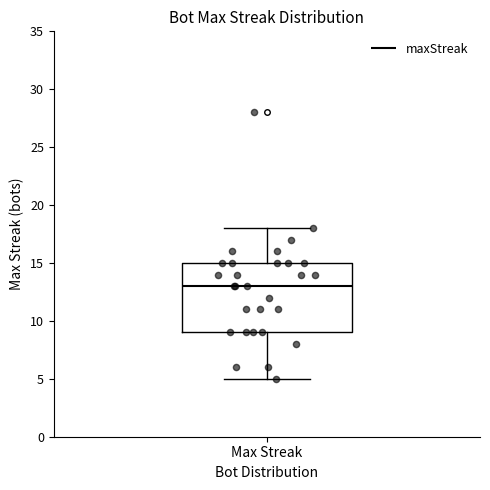

Read this box plot against the y-axis: the position of the median line, the range covered by the box, and the ends of both whiskers. The values are not printed on the chart, so give them approximately, as read against the axis.

median 13, box 9 to 15, whiskers 5 to 18